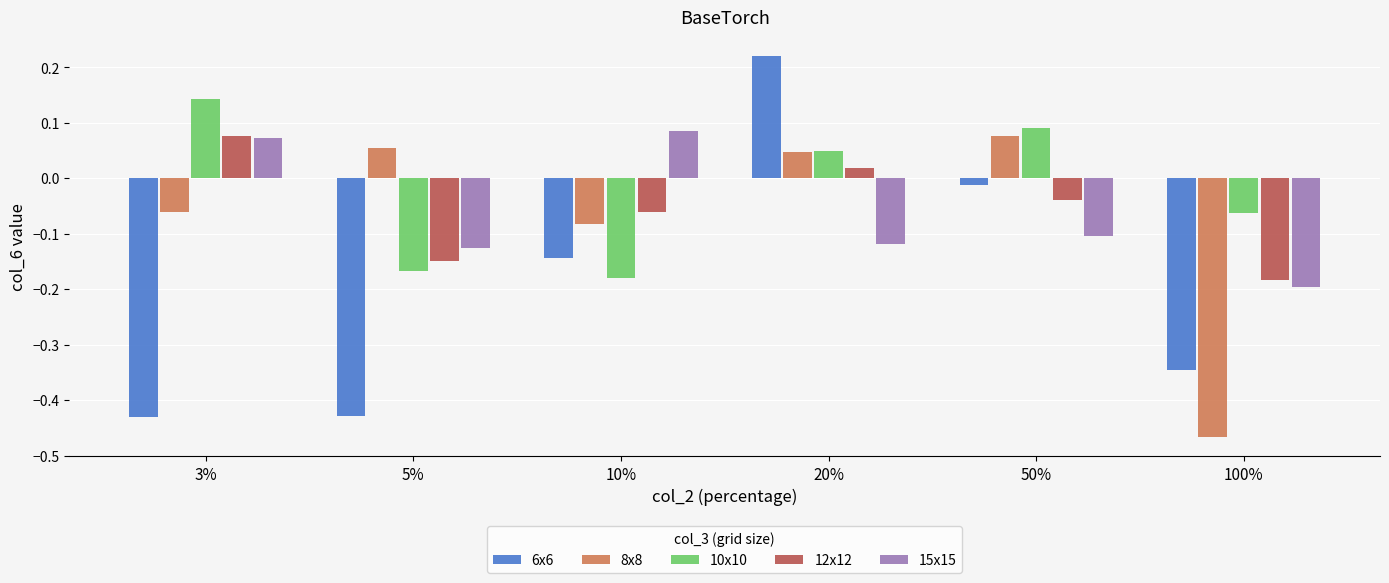

What is the label of the 2nd bar from the left?

5%